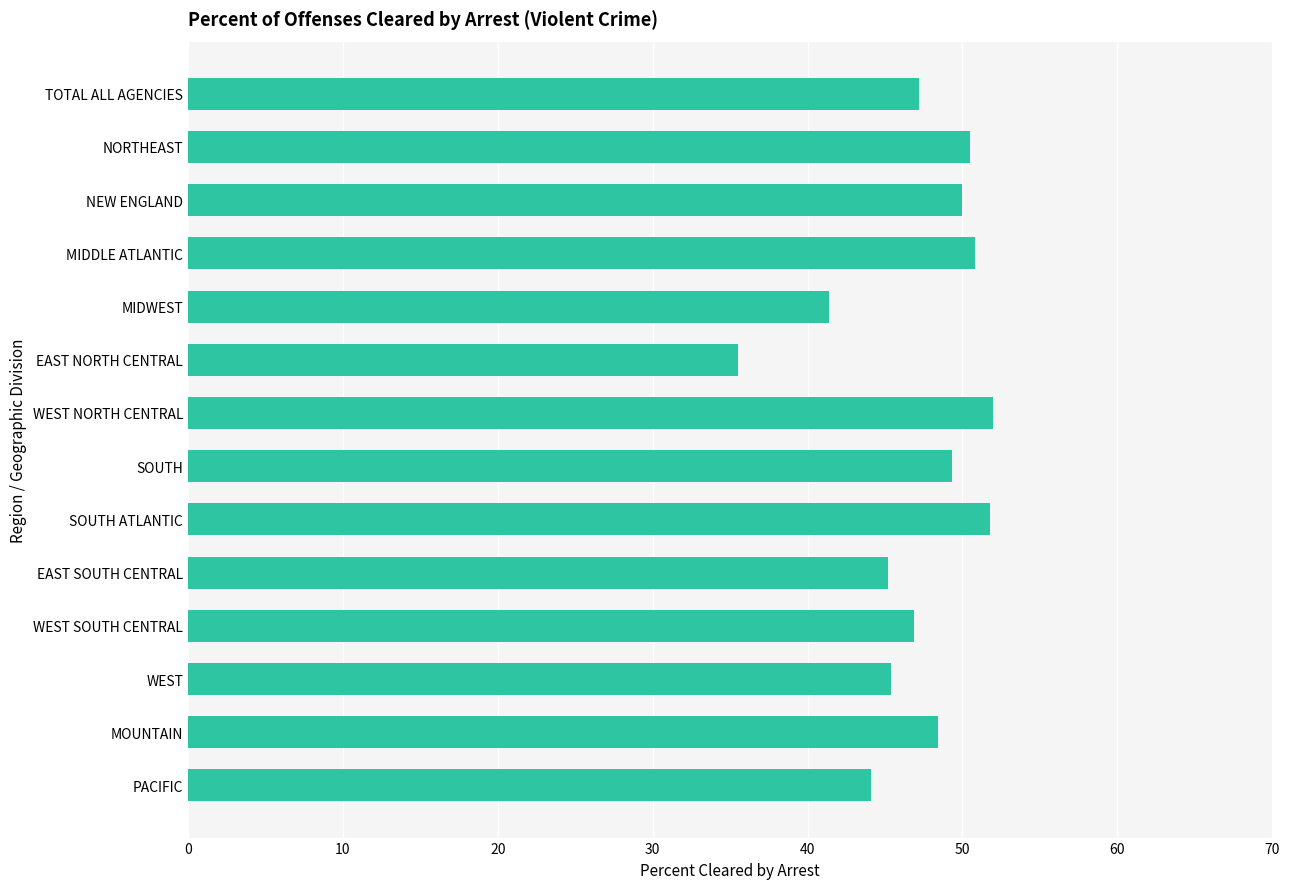

True or false: the data shows 50.0 at NEW ENGLAND.

True